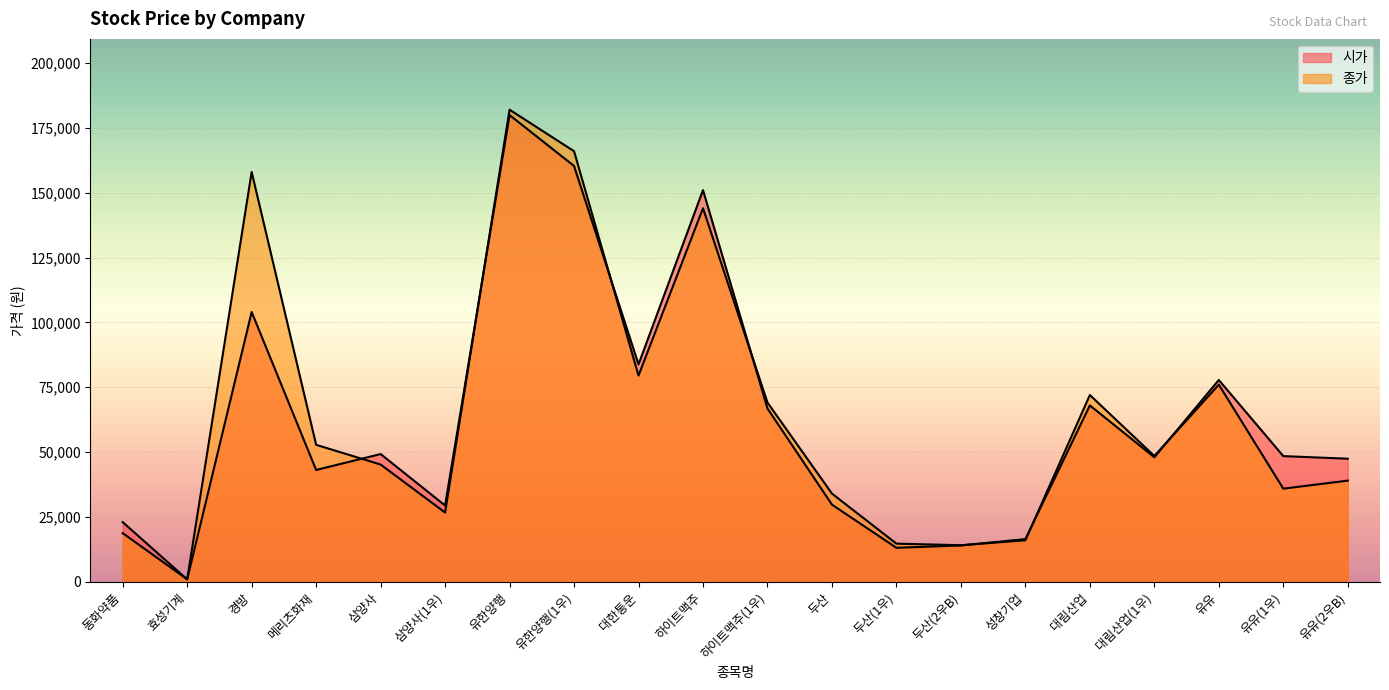

Rank the series by their maximum value, from highest to lowest.

종가, 시가